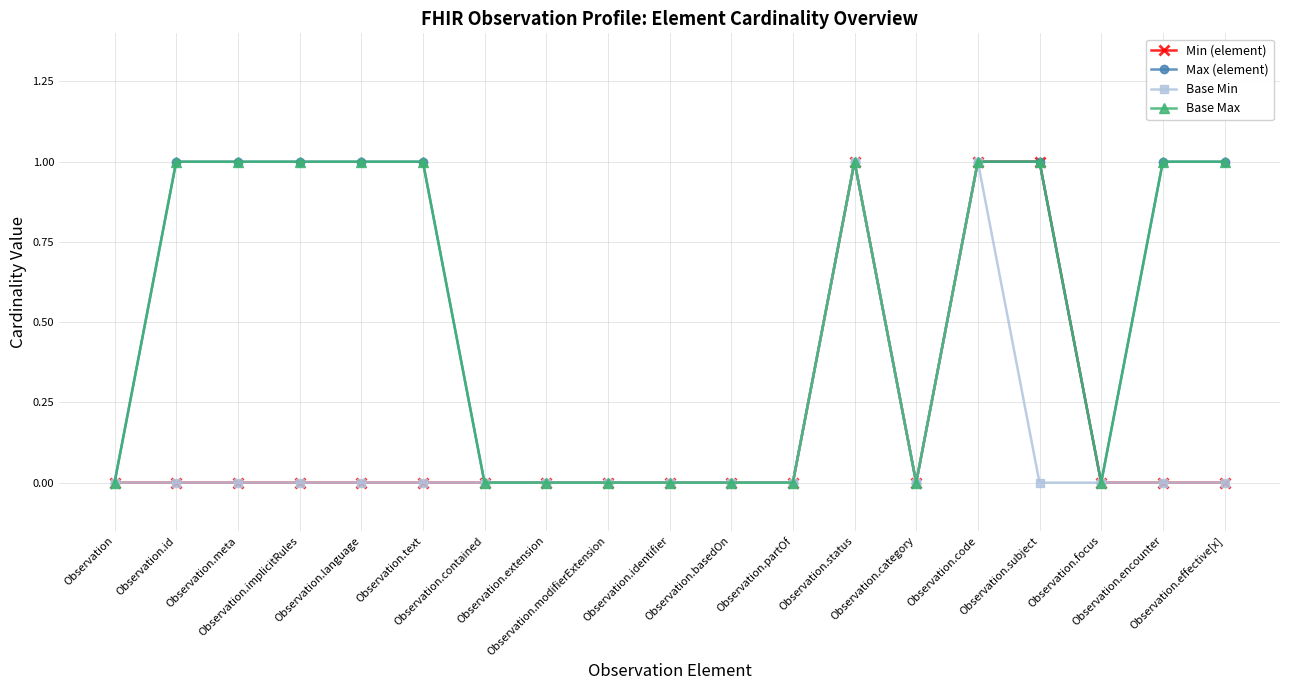

Is this an area chart (filled region under the line)?

No